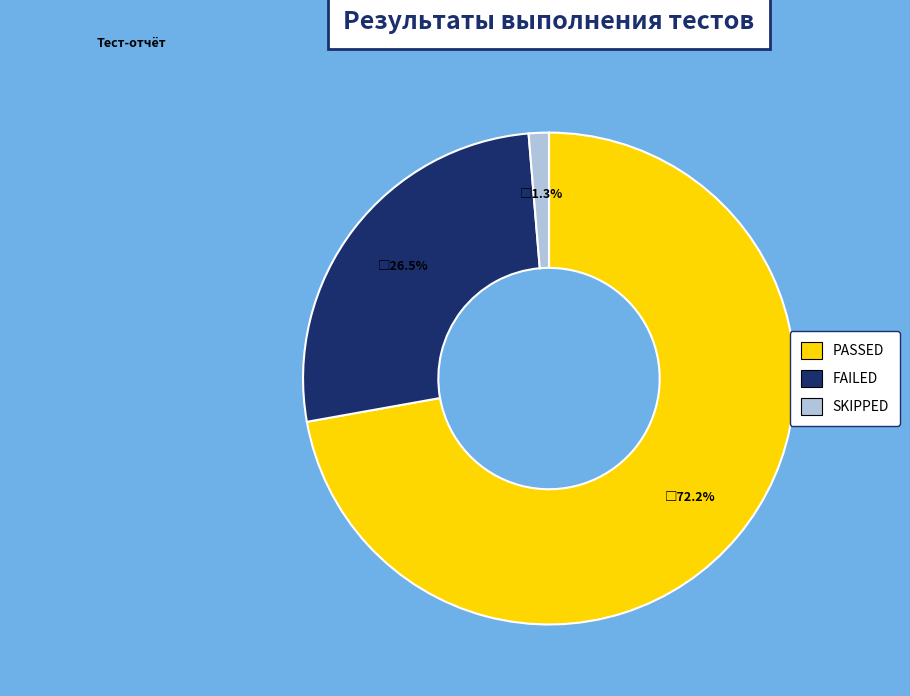

Does PASSED represent more than half of the total?

Yes